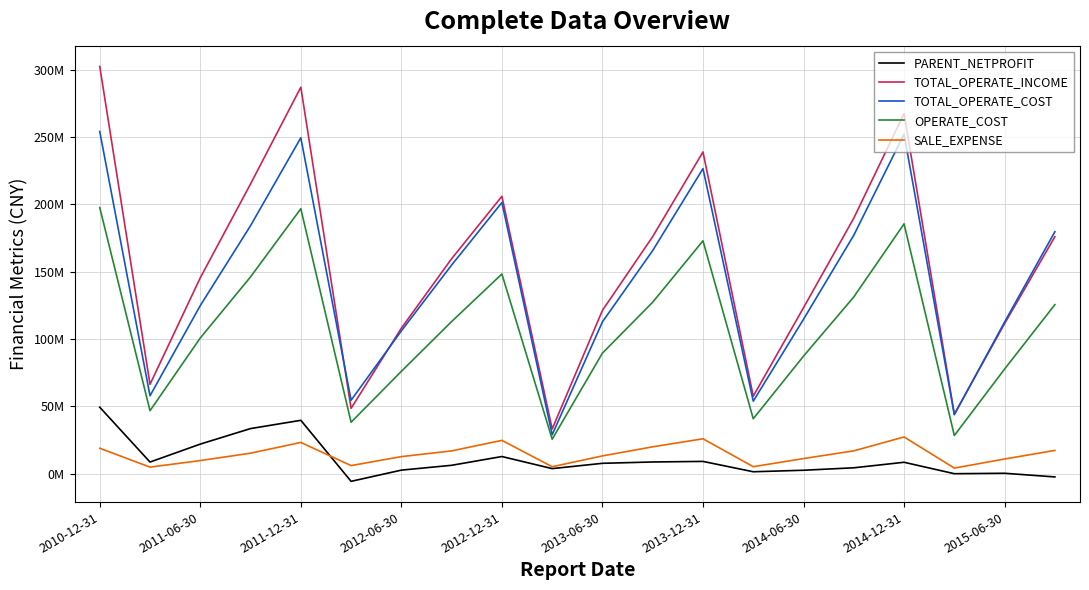

Which series has the largest total across all categories?

TOTAL_OPERATE_INCOME